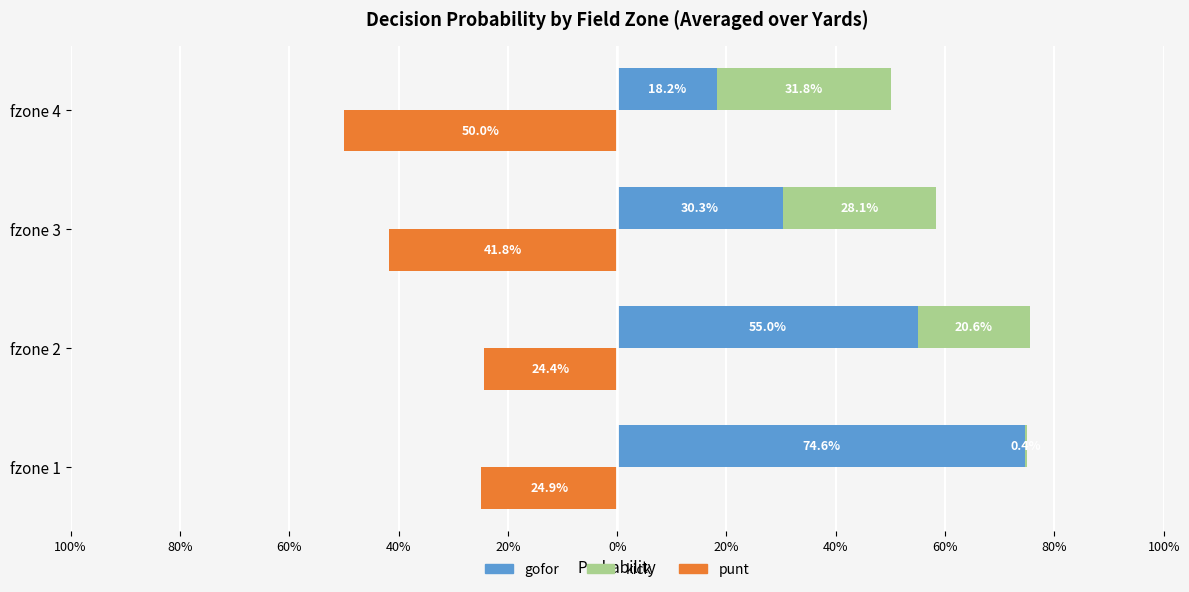

Does the chart contain any negative values?

Yes